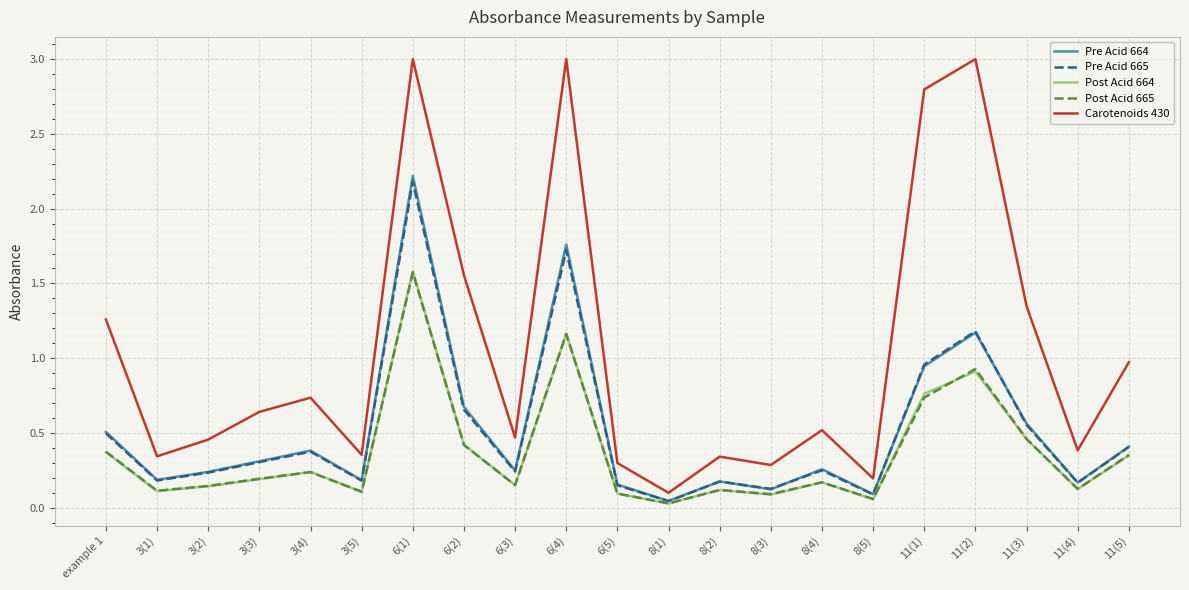

What is the difference between the maximum and minimum values in the Carotenoids 430 series?

2.9